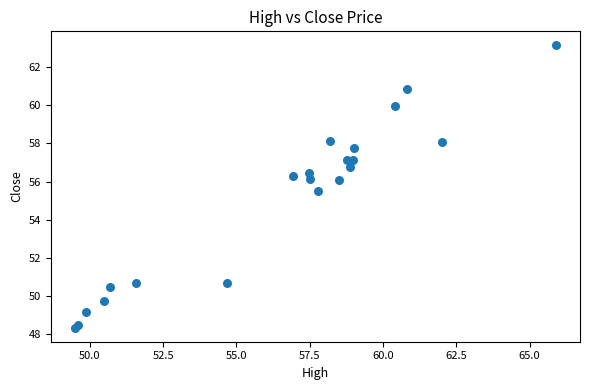

What Y value in the scatter plot is closest to 55?

55.5